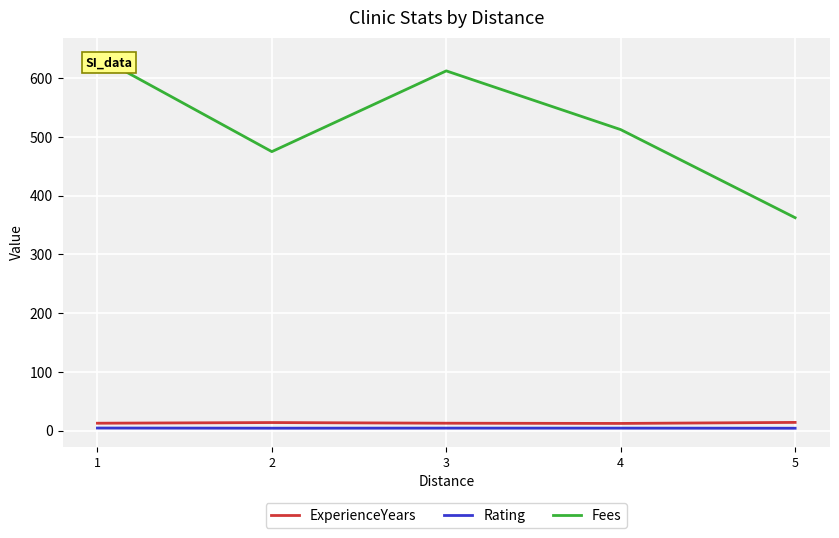

True or false: ExperienceYears and Fees intersect in this chart.

False